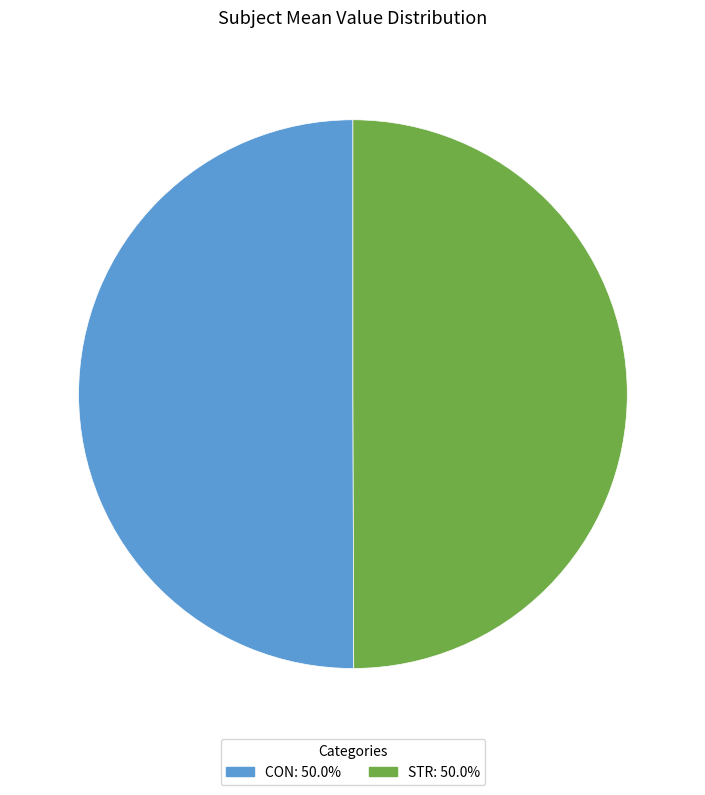

Rank the categories by value from highest to lowest.

CON, STR